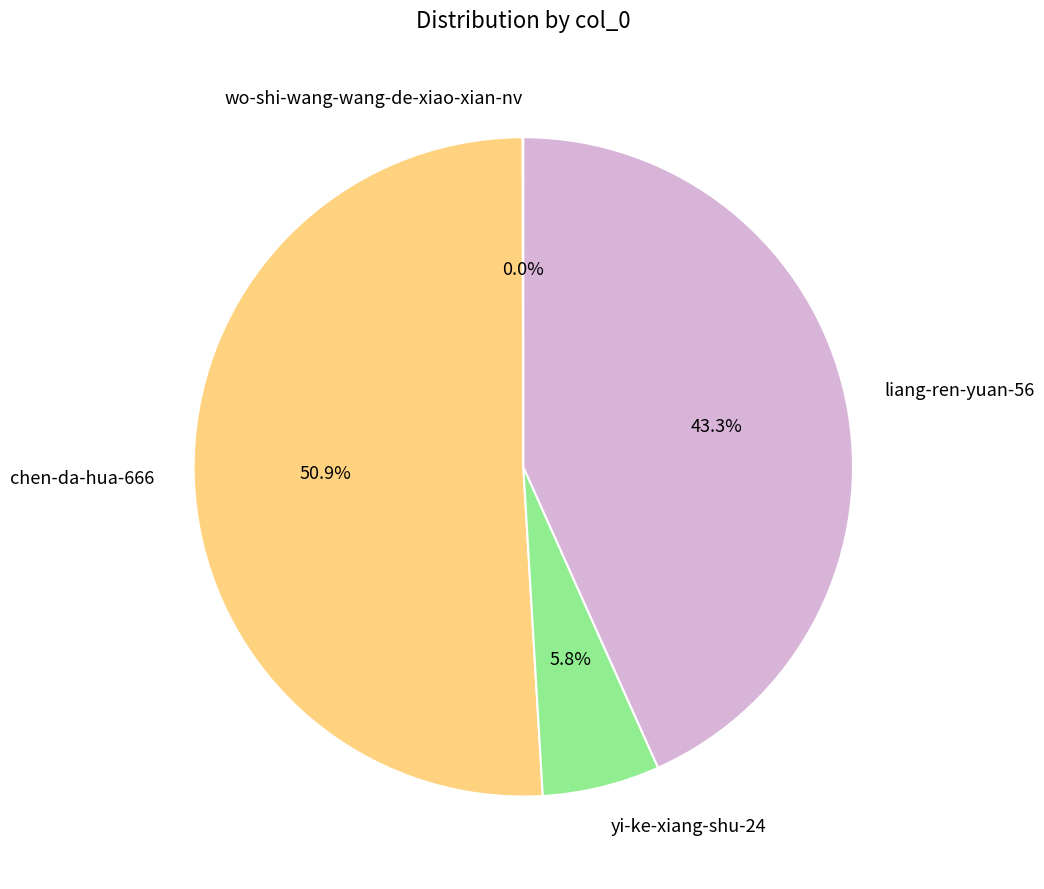

Is there a majority slice in this chart?

Yes